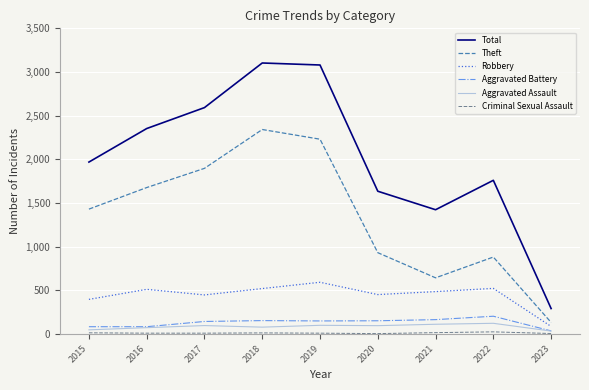

Which series has the largest range (max minus min)?

Total